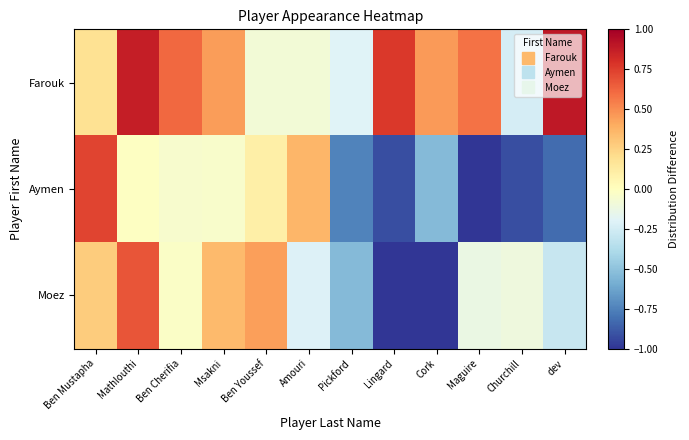

Reading left to right, what are all the values shown in this chart?

Farouk: Ben Mustapha=0.2	Mathlouthi=0.9	Ben Cherifia=0.6	Msakni=0.5	Ben Youssef=-0.1	Amouri=-0.1	Pickford=-0.2	Lingard=0.8	Cork=0.5	Maguire=0.6	Churchill=-0.2	dev=0.9
Aymen: Ben Mustapha=0.7	Mathlouthi=-0.0	Ben Cherifia=-0.0	Msakni=-0.0	Ben Youssef=0.1	Amouri=0.4	Pickford=-0.7	Lingard=-0.9	Cork=-0.5	Maguire=-1.1	Churchill=-0.9	dev=-0.8
Moez: Ben Mustapha=0.3	Mathlouthi=0.7	Ben Cherifia=-0.0	Msakni=0.4	Ben Youssef=0.4	Amouri=-0.2	Pickford=-0.5	Lingard=-1.1	Cork=-1.2	Maguire=-0.1	Churchill=-0.1	dev=-0.3